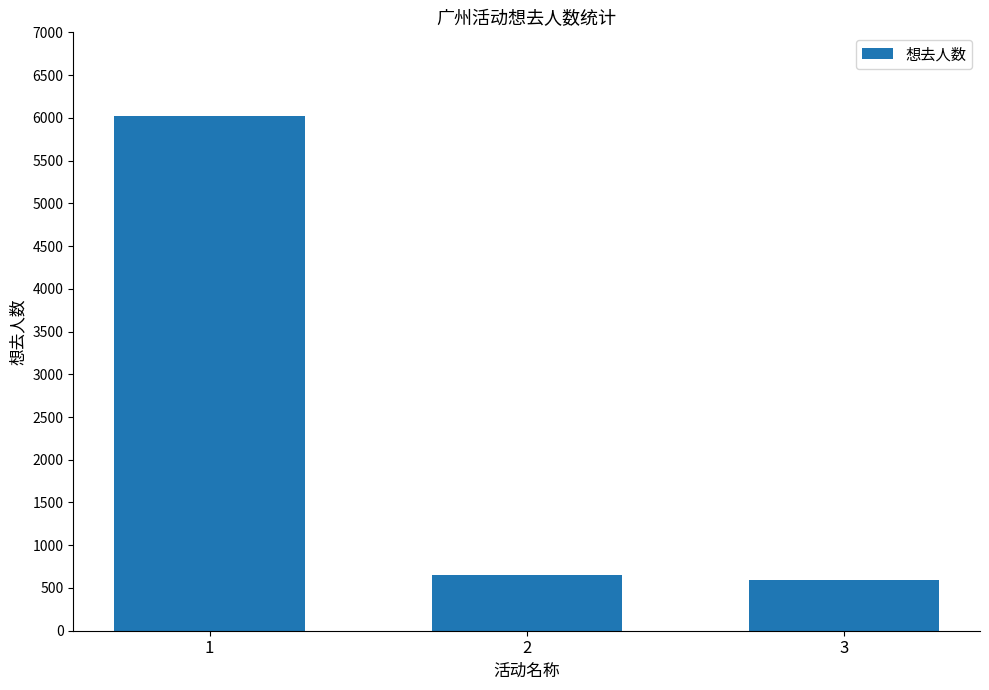

What is the value of the 3rd bar from the left?

597